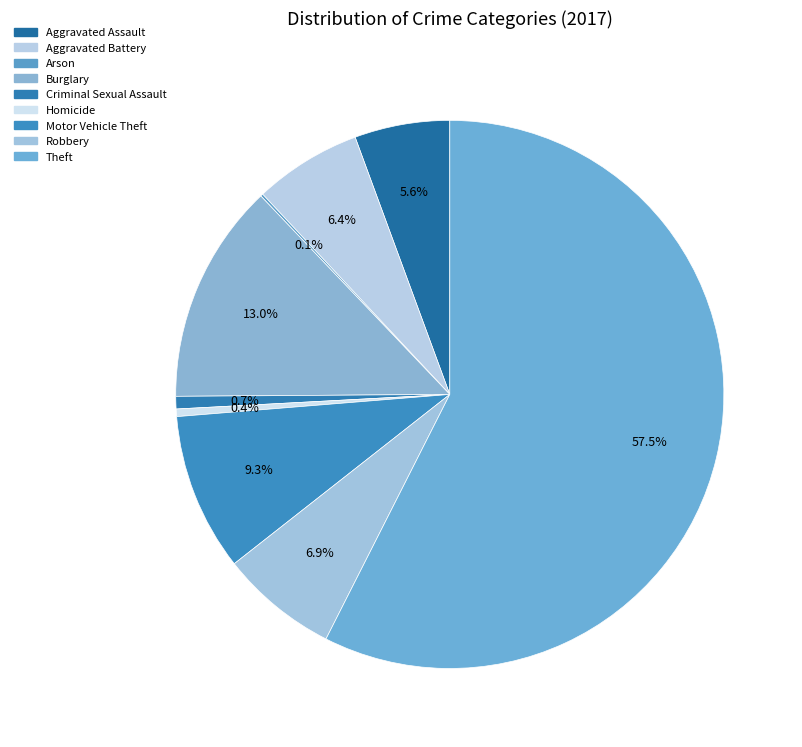

Combined, what portion of the pie is Aggravated Battery and Theft?

63.8%